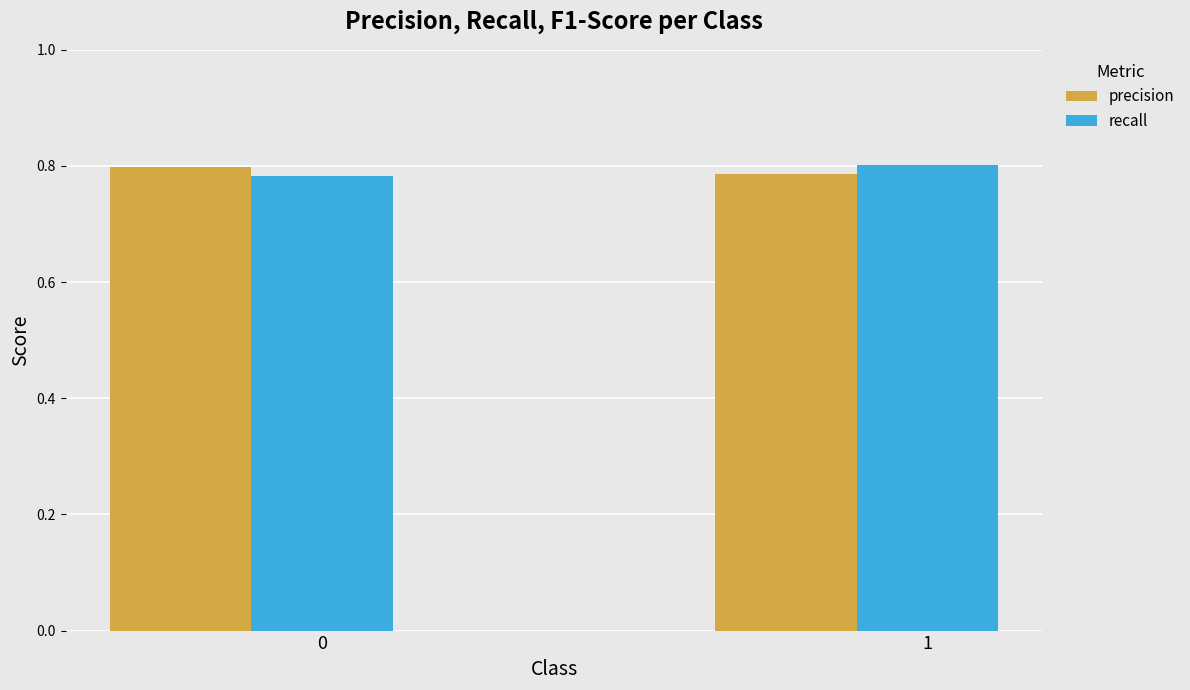

At how many categories does at least one series exceed 0?

2